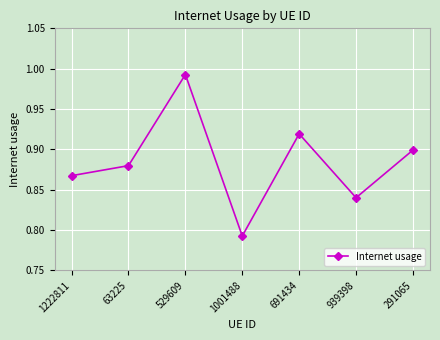

Where is the data nearest to the value 0?

1001488